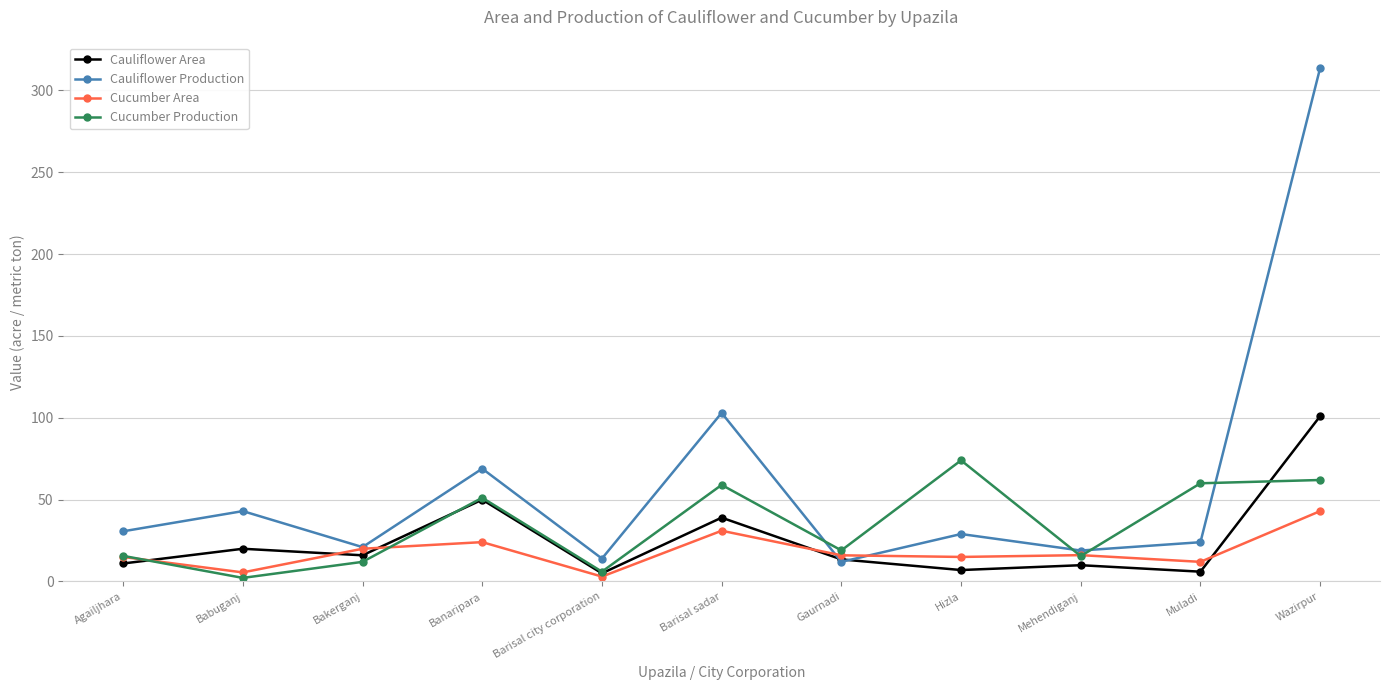

True or false: Cucumber Area and Cauliflower Production cross at least once.

True